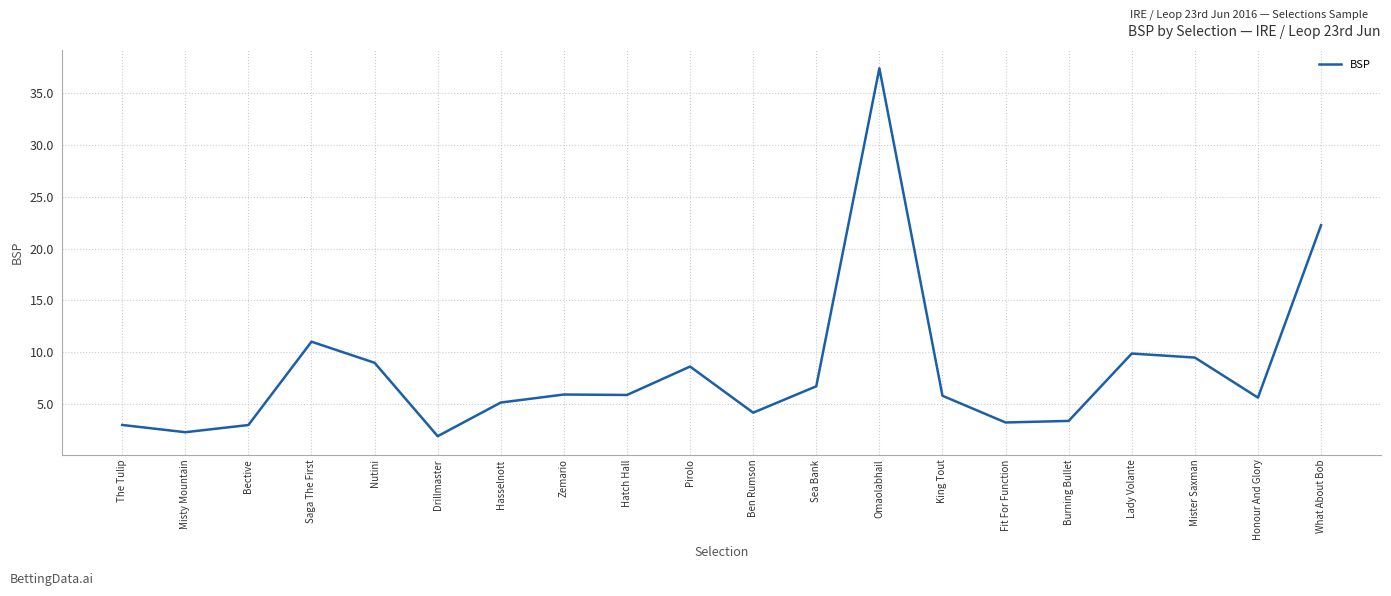

What position from the left is Omaolabhail?

13